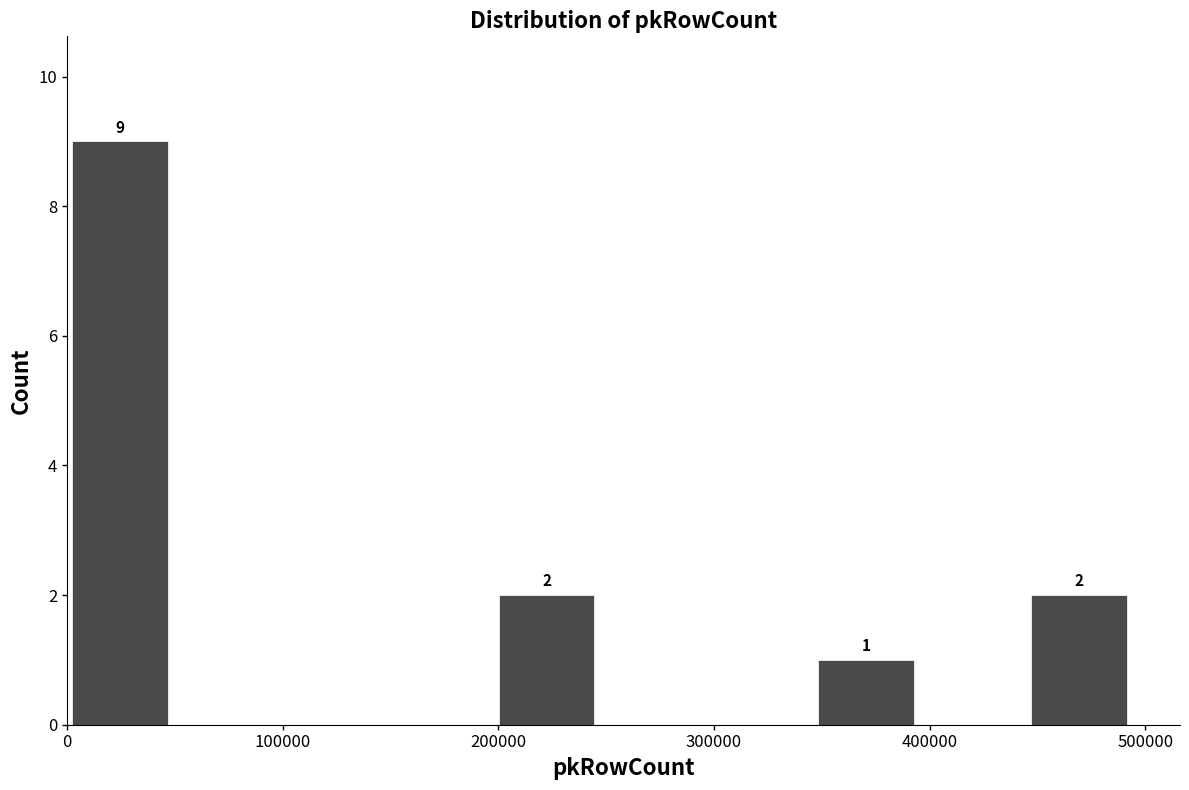

Over which range of the x-axis is the bar tallest?

0 to 50000